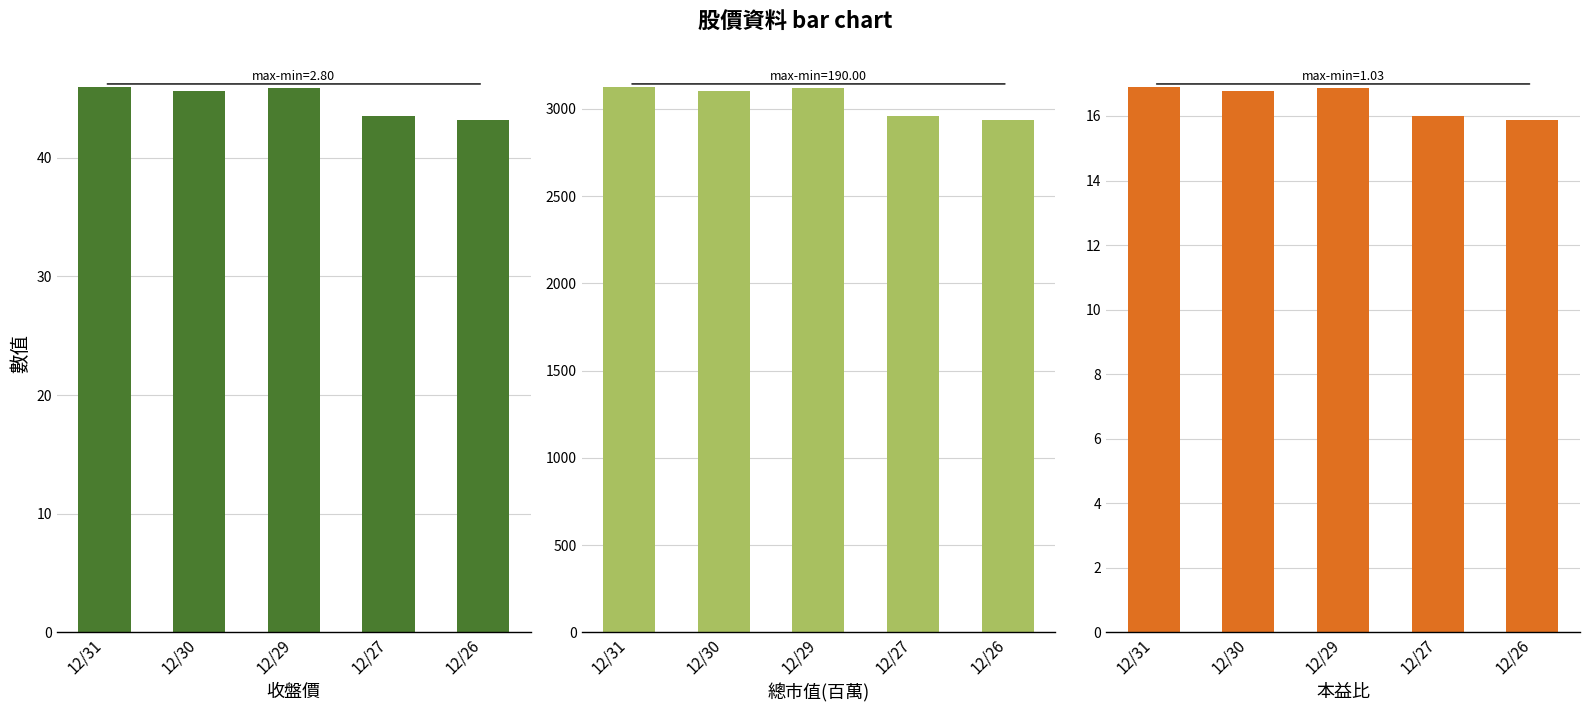

Which series has the largest total across all categories?

總市值(百萬)